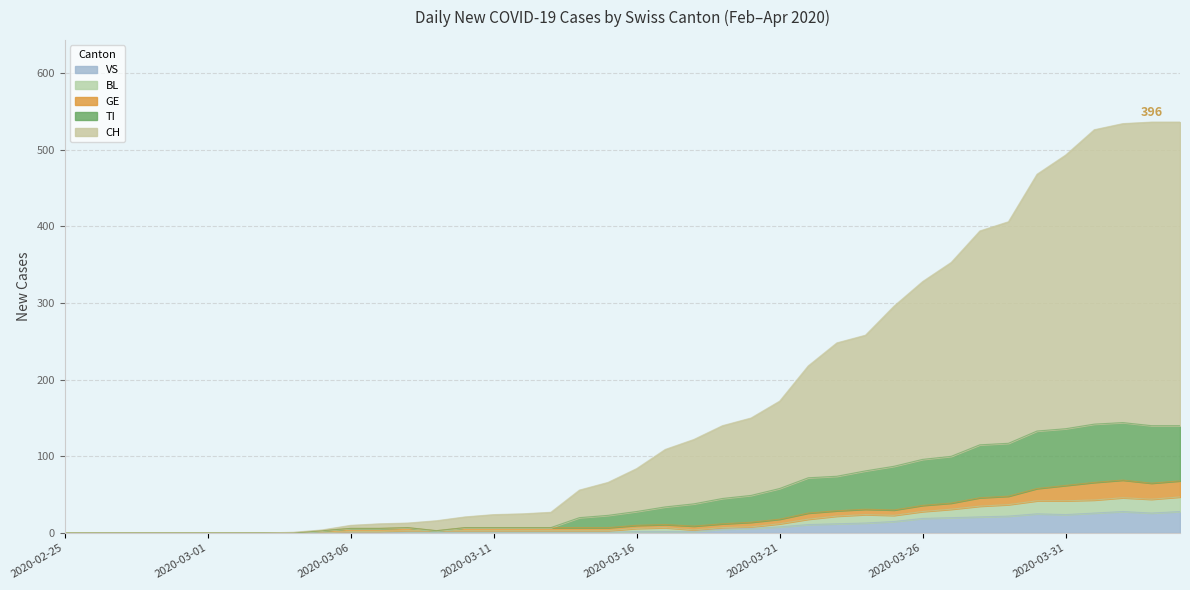

How many positive values does the BL series have?

30